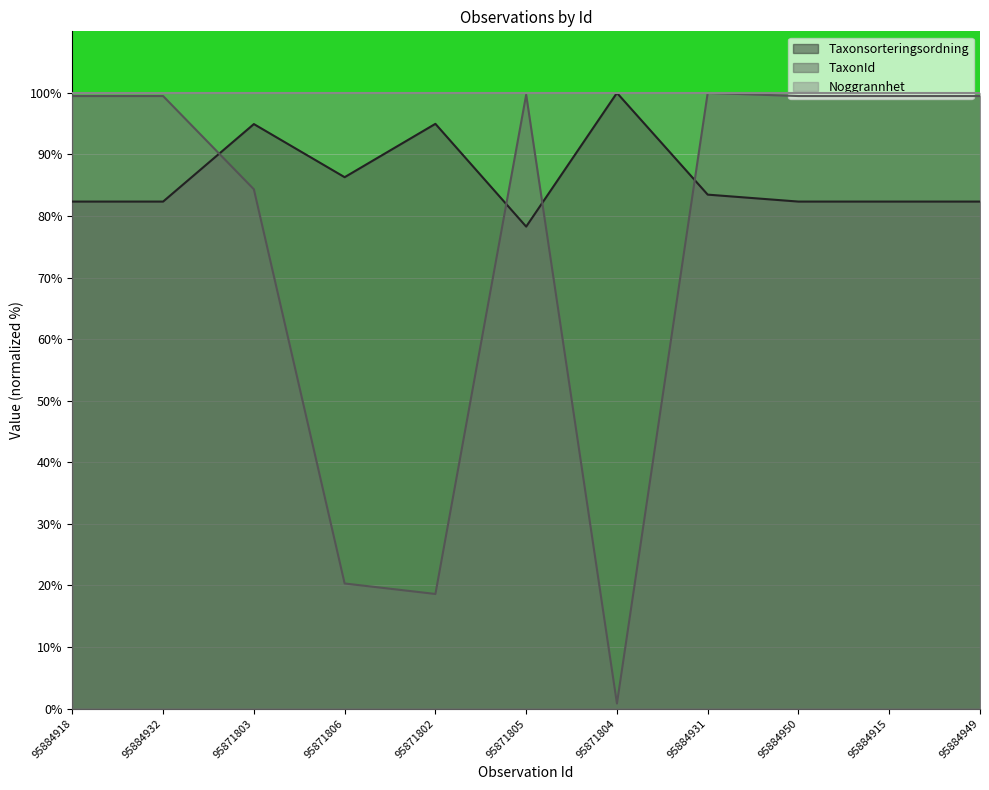

At which category does Taxonsorteringsordning reach its first local peak?

95871803